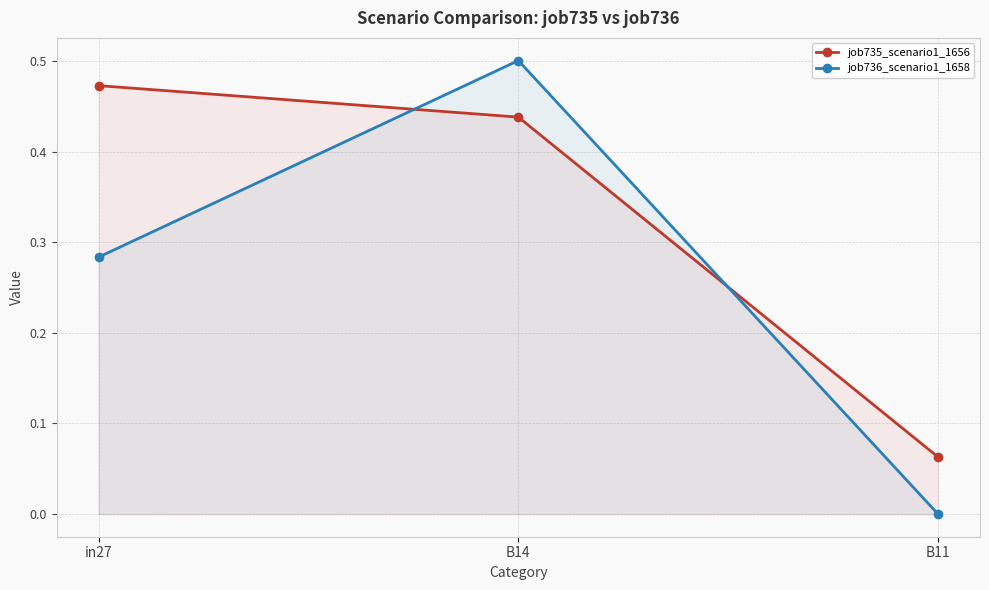

At how many categories does at least one series exceed 0?

3